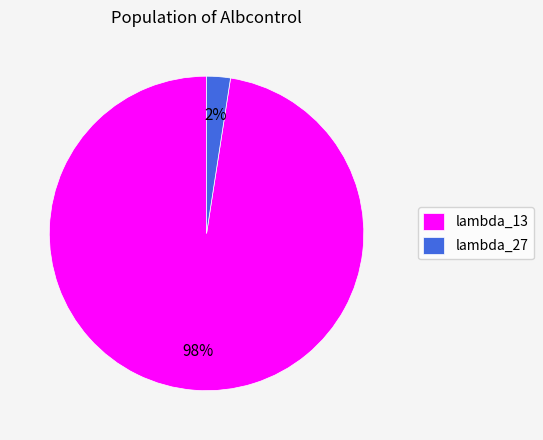

True or false: lambda_27 accounts for 9% of the total.

False